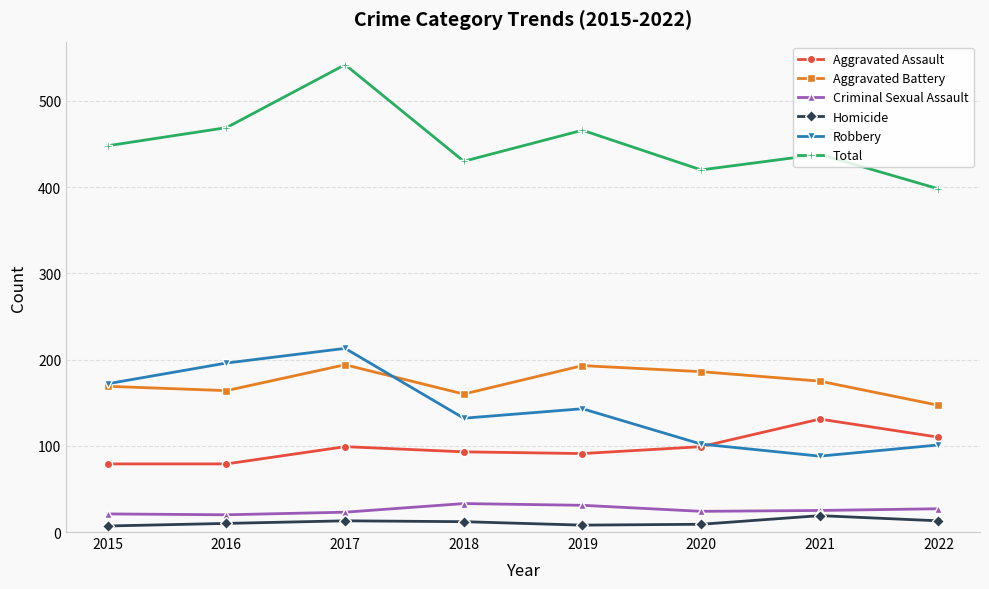

True or false: Total and Homicide intersect in this chart.

False